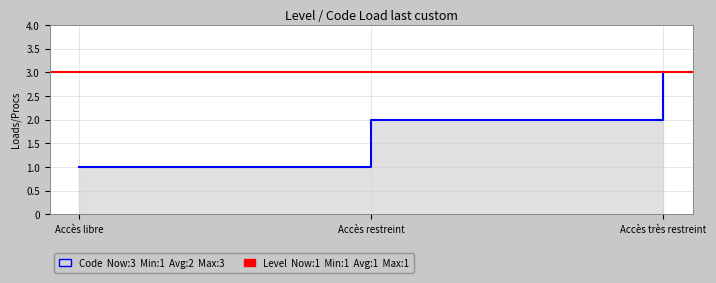

At which category does the chart reach its minimum across all series?

Accès libre